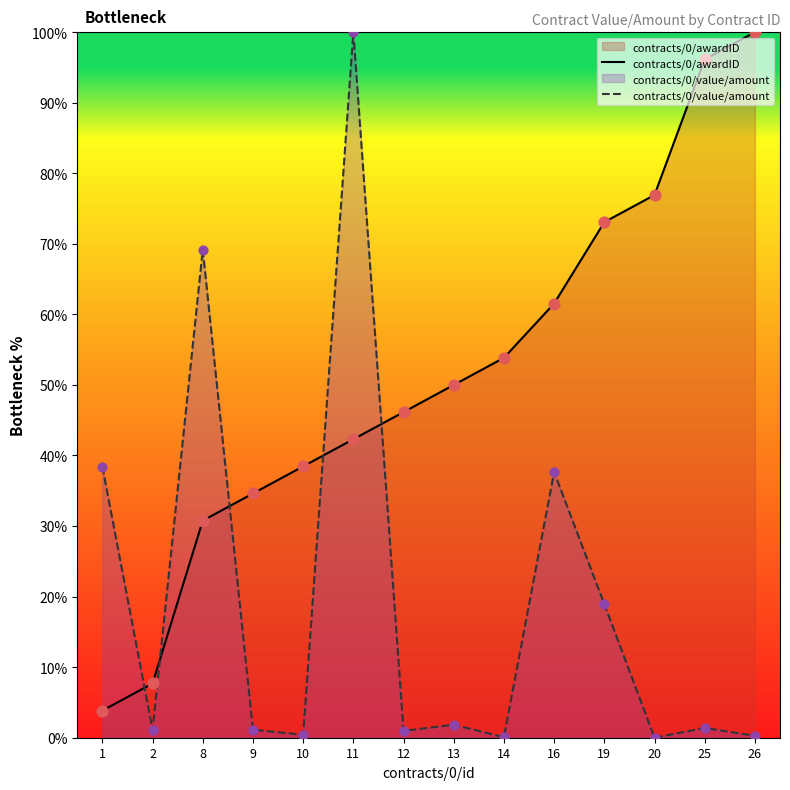

What is the total value across all series at 8?

99.9